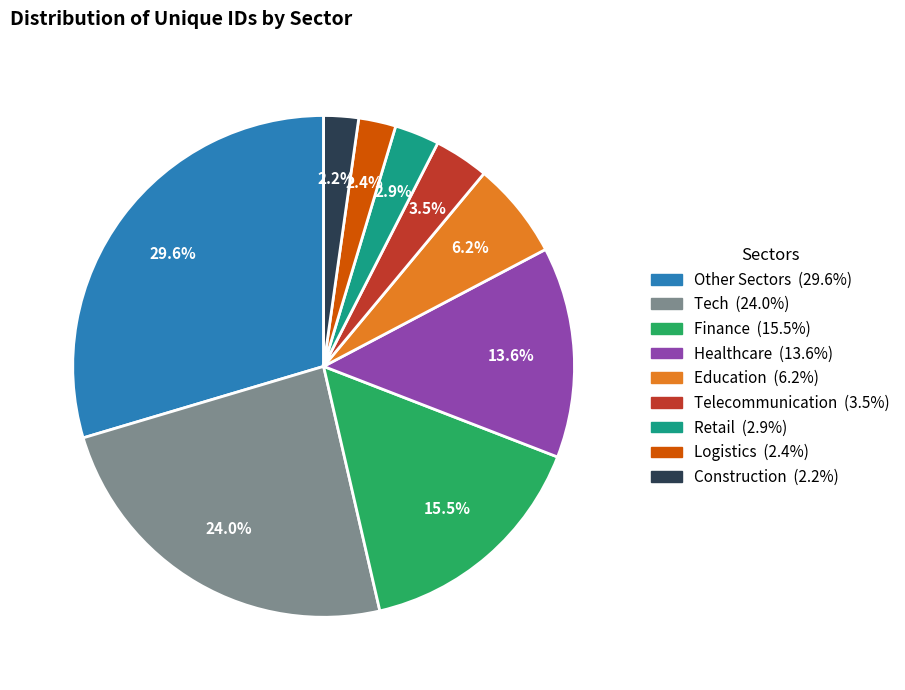

Does any single category account for the majority?

No